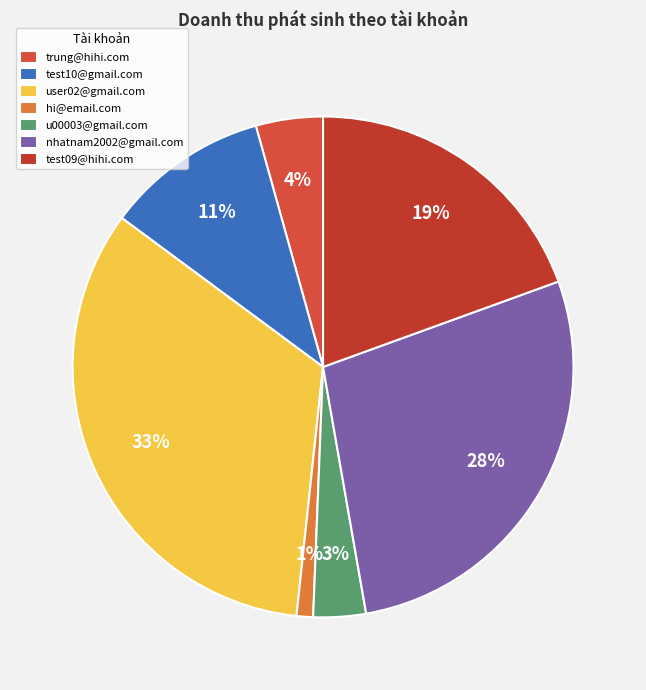

To the nearest percent, what is the difference between the largest and smallest slice percentages?

32%